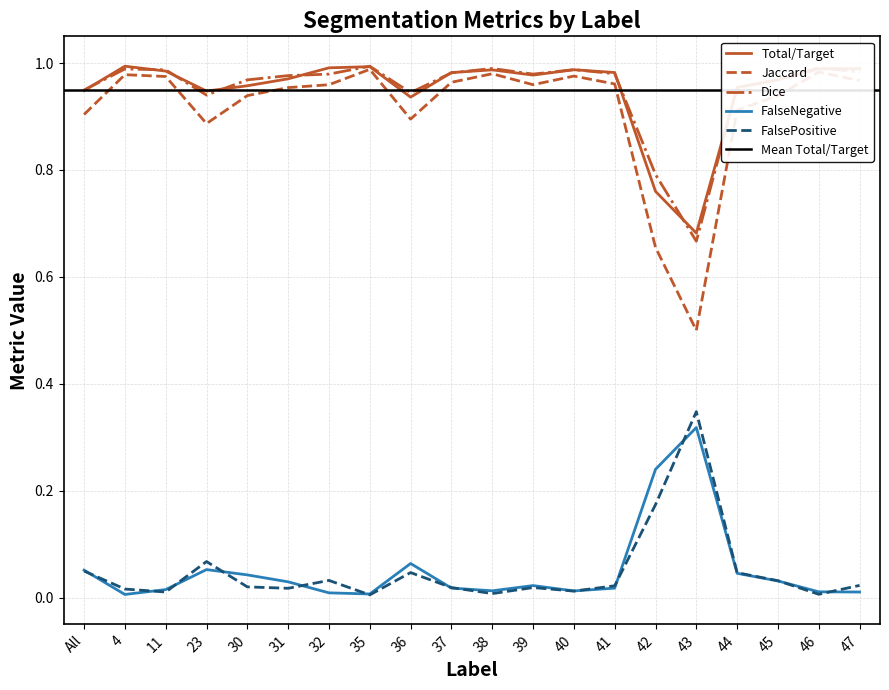

Reading right to left, extract all data points from this chart.

Total/Target: 1.0	1.0	1.0	1.0	0.7	0.8	1.0	1.0	1.0	1.0	1.0	0.9	1.0	1.0	1.0	1.0	0.9	1.0	1.0	0.9
Jaccard: 1.0	1.0	0.9	0.9	0.5	0.7	1.0	1.0	1.0	1.0	1.0	0.9	1.0	1.0	1.0	0.9	0.9	1.0	1.0	0.9
Dice: 1.0	1.0	1.0	1.0	0.7	0.8	1.0	1.0	1.0	1.0	1.0	0.9	1.0	1.0	1.0	1.0	0.9	1.0	1.0	0.9
FalseNegative: 0.0	0.0	0.0	0.0	0.3	0.2	0.0	0.0	0.0	0.0	0.0	0.1	0.0	0.0	0.0	0.0	0.1	0.0	0.0	0.1
FalsePositive: 0.0	0.0	0.0	0.0	0.3	0.2	0.0	0.0	0.0	0.0	0.0	0.0	0.0	0.0	0.0	0.0	0.1	0.0	0.0	0.0